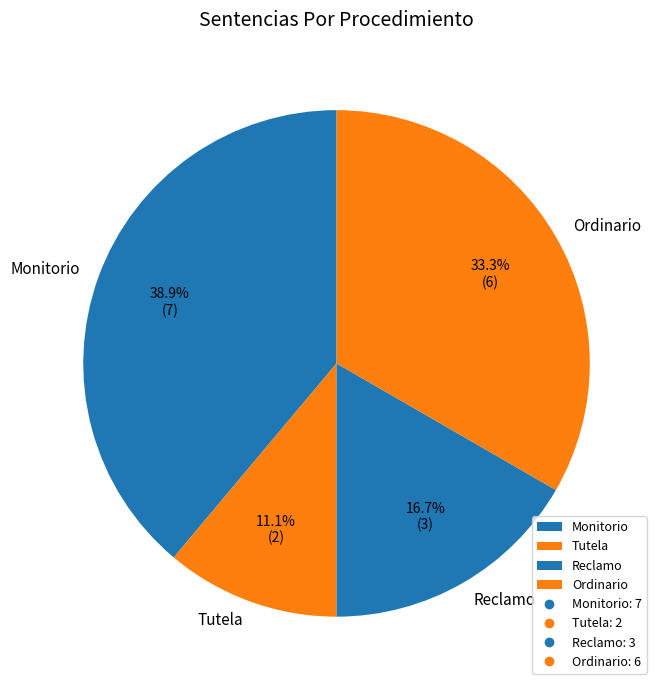

Is Monitorio the majority of the pie?

No